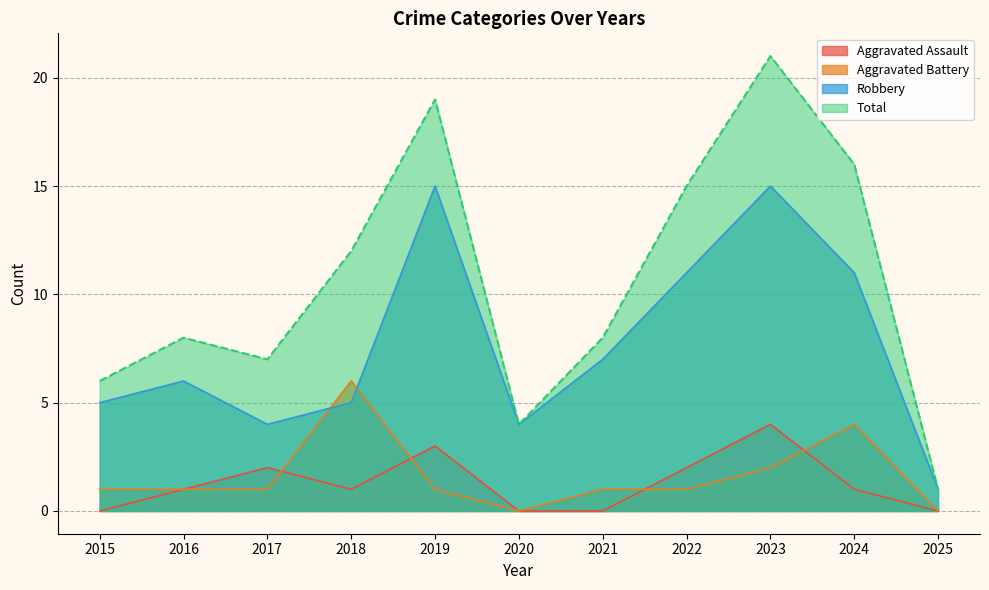

The value of Aggravated Battery at 2019 is 0. True or false?

False